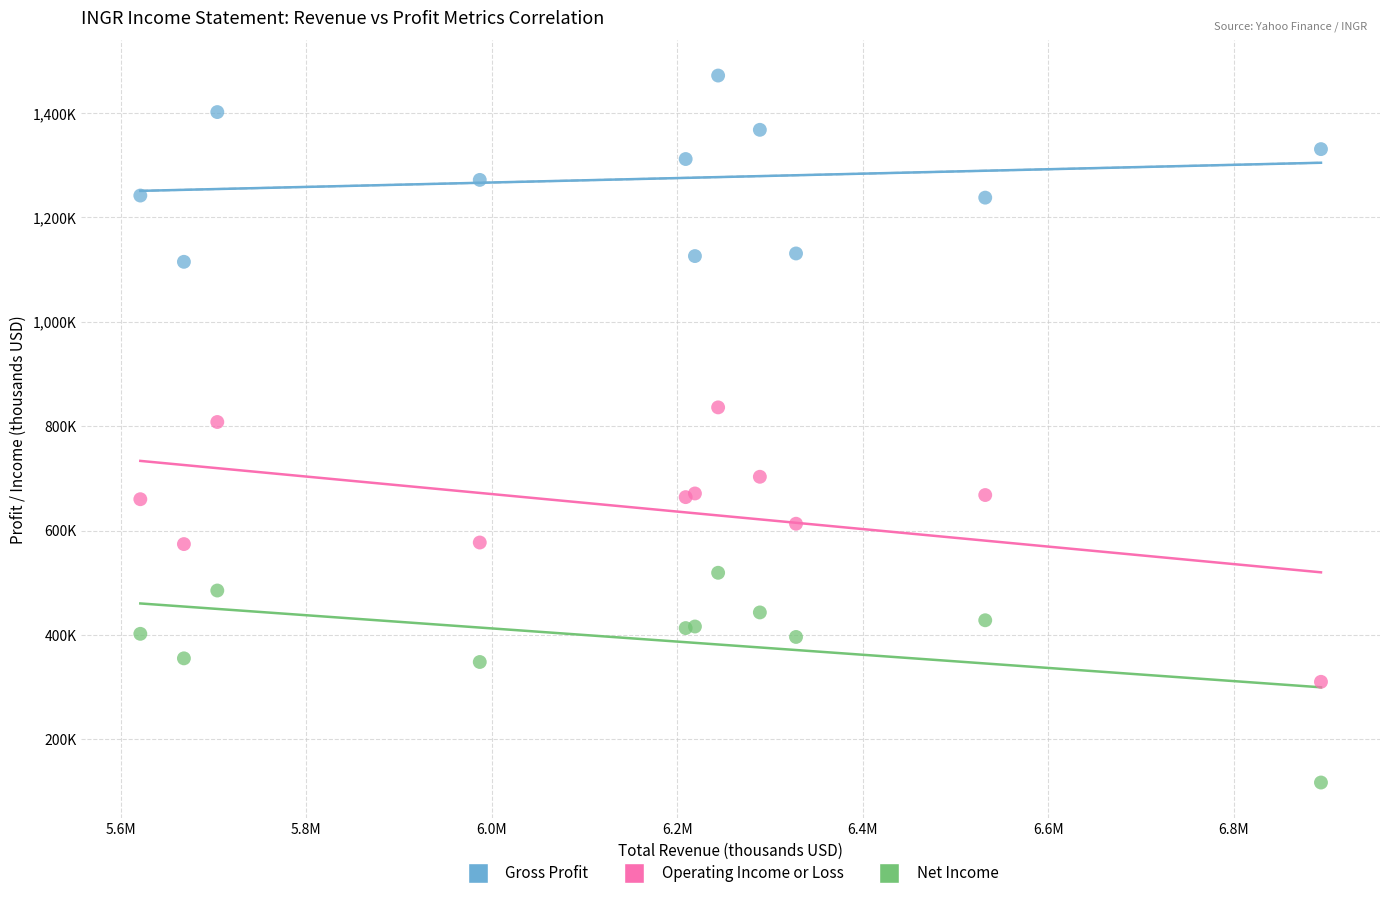

Which series contains the lowest Y value?

Net Income